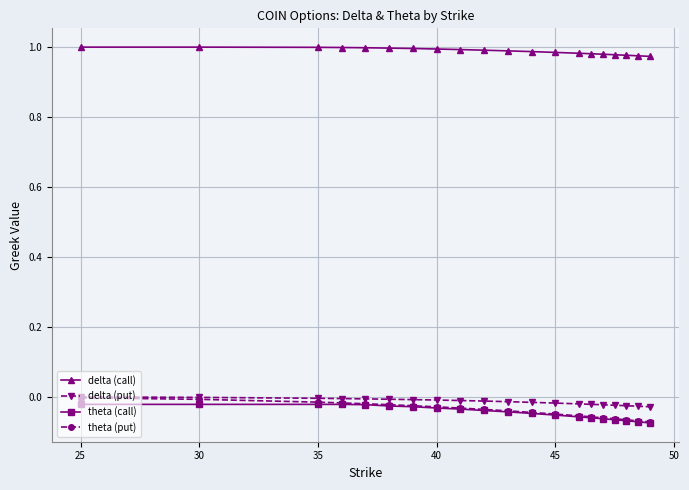

True or false: delta (put) and delta (call) cross at least once.

False